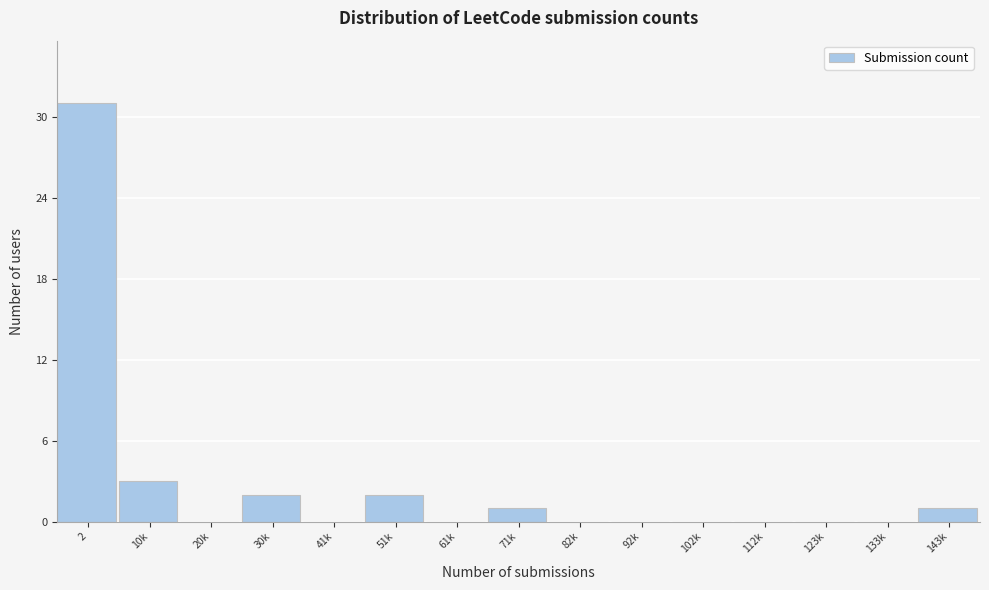

Reading left to right, extract all data points from this chart.

2=31	10k=3	20k=0	30k=2	41k=0	51k=2	61k=0	71k=1	82k=0	92k=0	102k=0	112k=0	123k=0	133k=0	143k=1